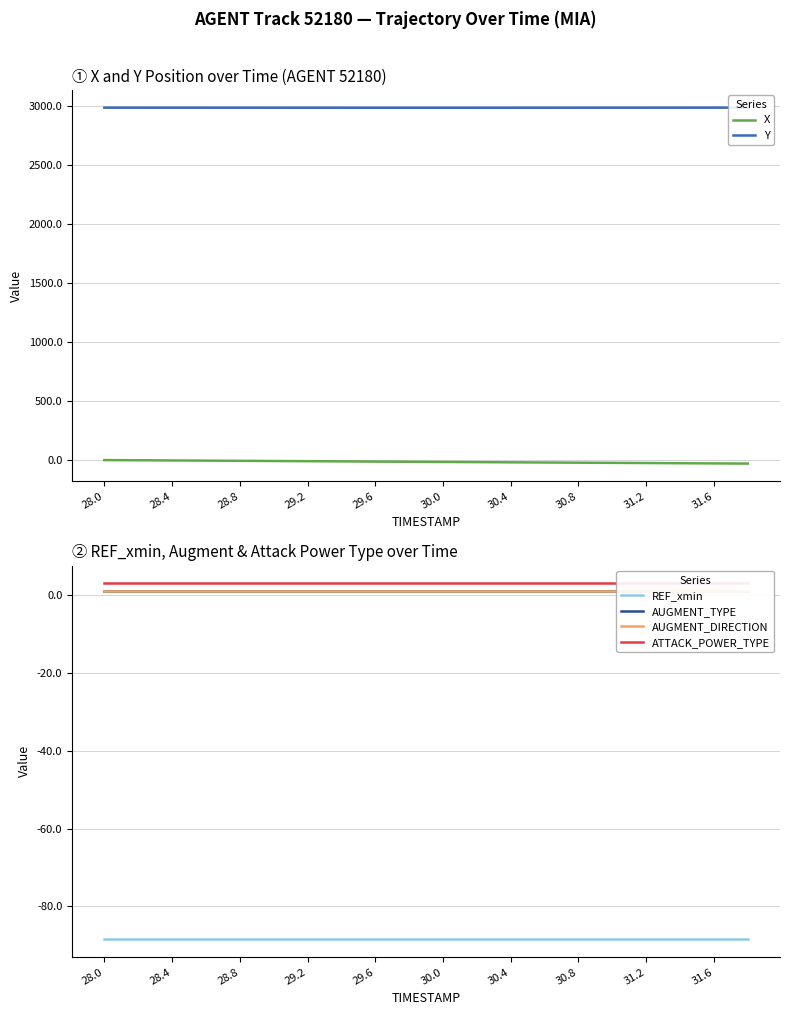

What is the value of the X point at the 19th from the left?

-32.7